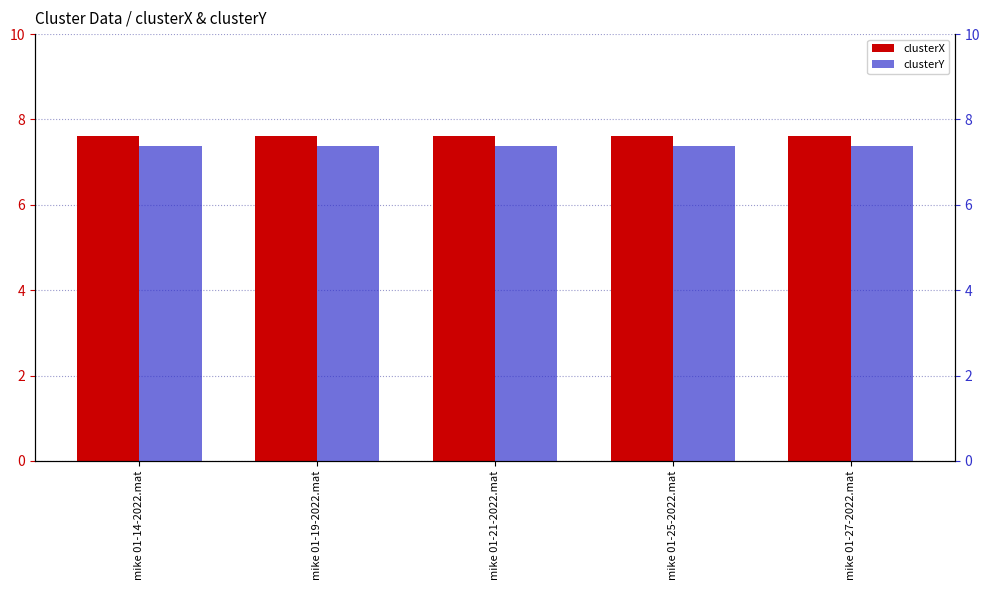

How many data points does each series have?

5